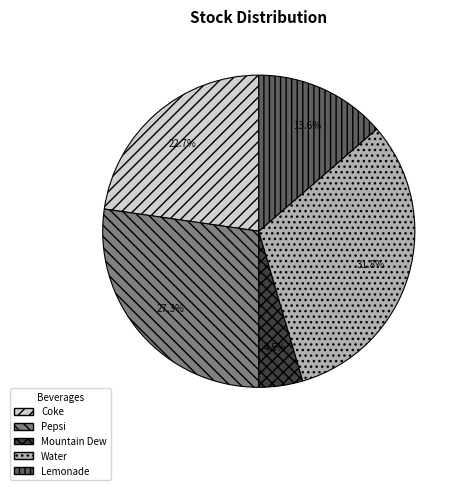

Count the number of slices in the pie.

5